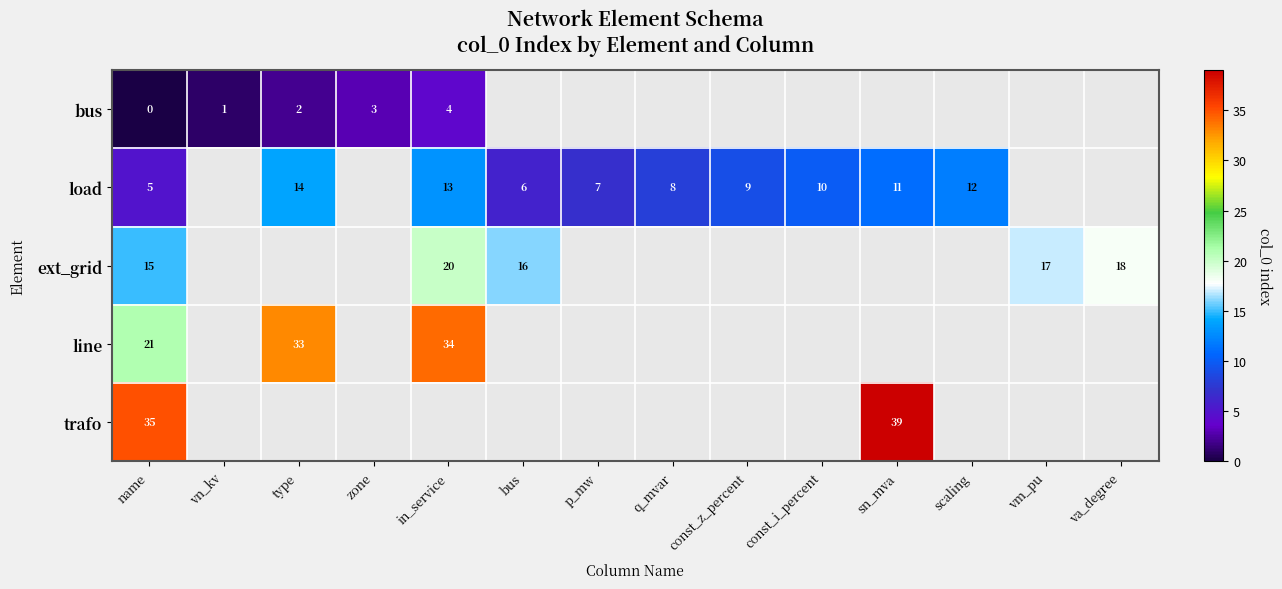

The load series shows 13 at in_service. True or false?

True